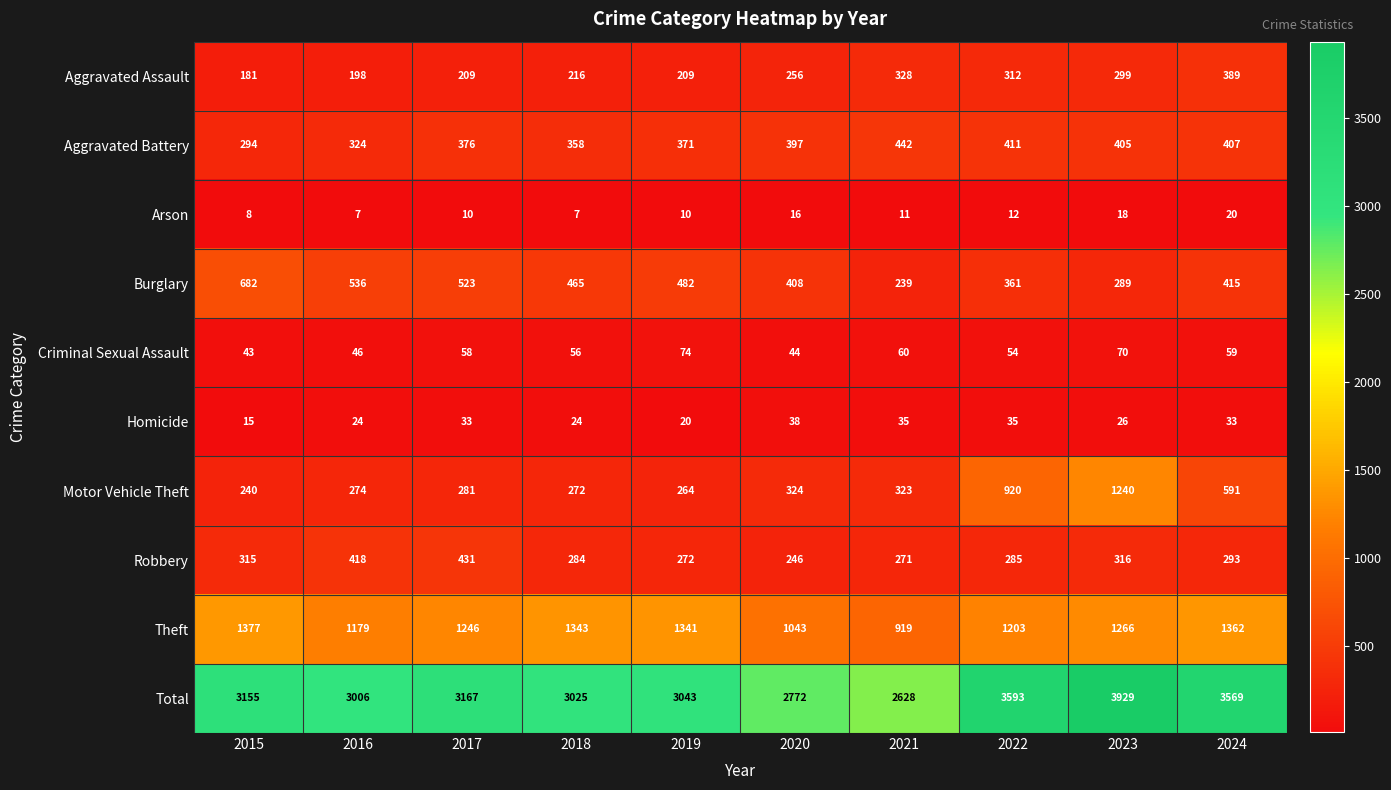

Which series has the widest spread of values?

Total